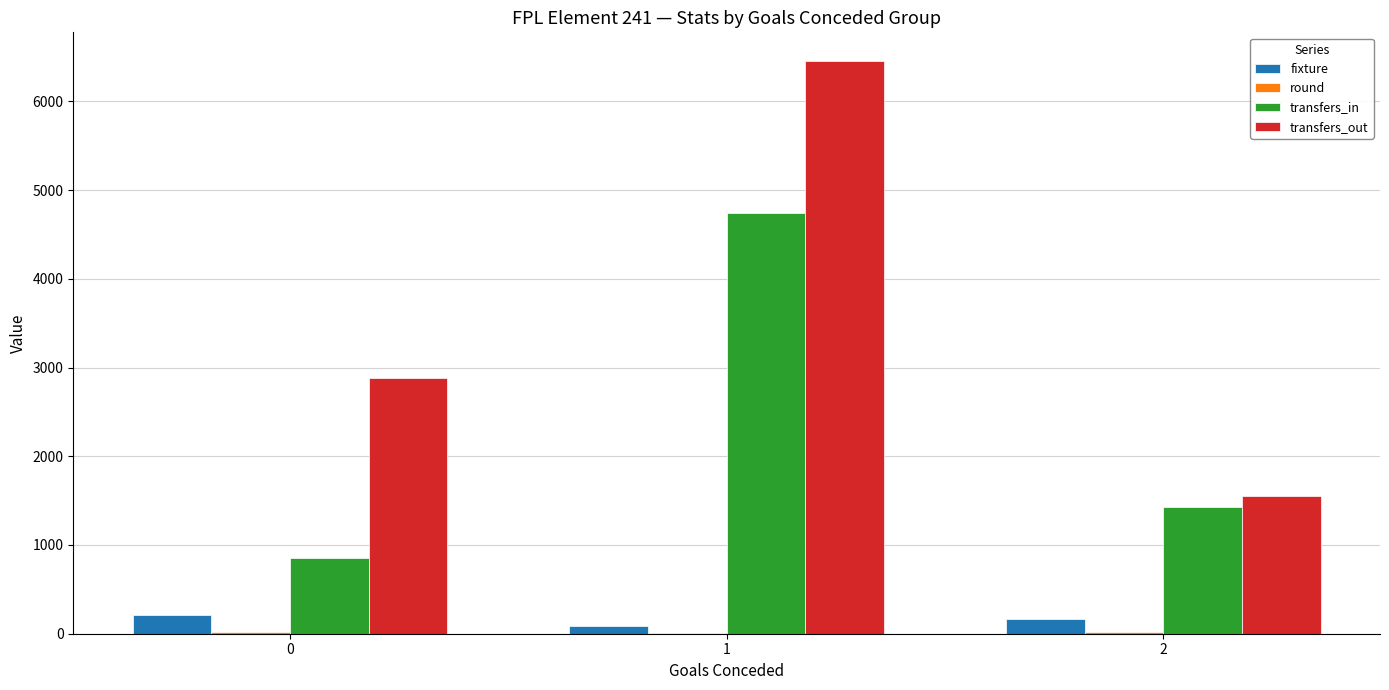

Where is transfers_in nearest to the value 2796?

2